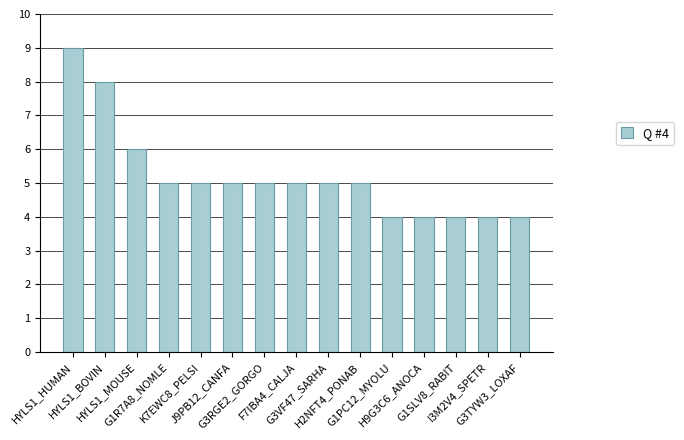

What is the value of the 11th bar from the left?

4